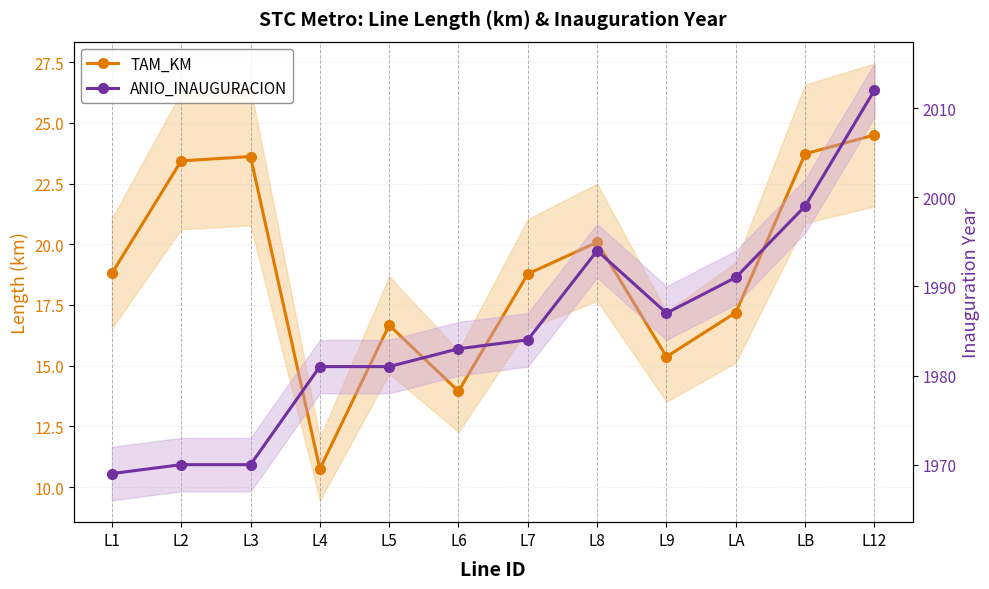

The value of ANIO_INAUGURACION at L6 is 407.2. True or false?

False